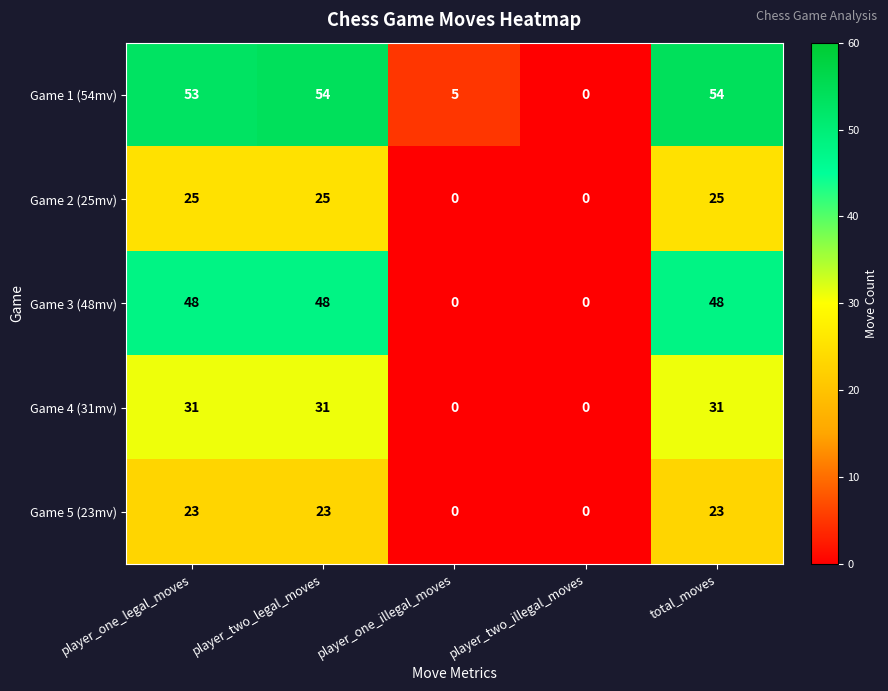

How many Game 4 (31mv) values are between 0 and 31?

5